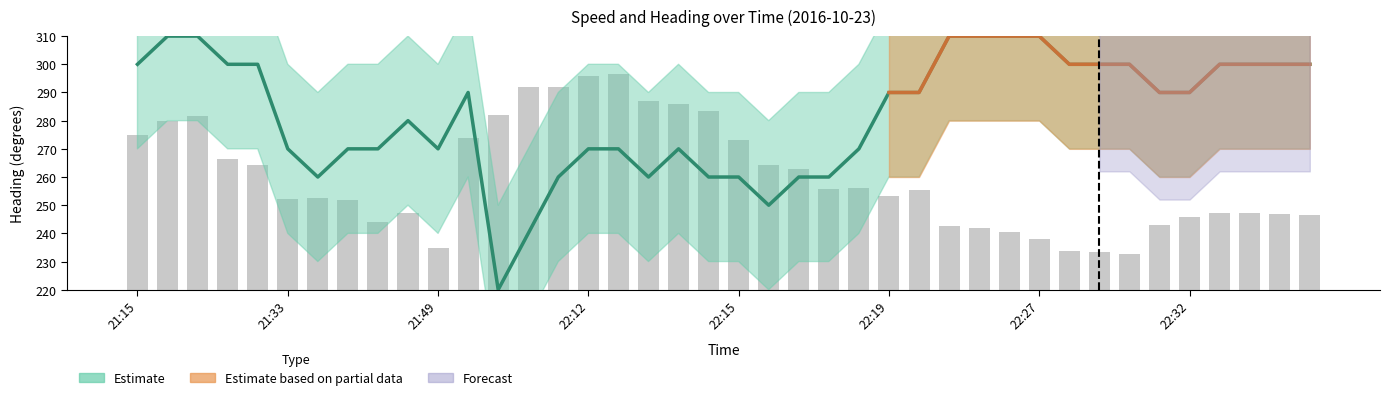

What is the minimum value shown in the chart?

232.8